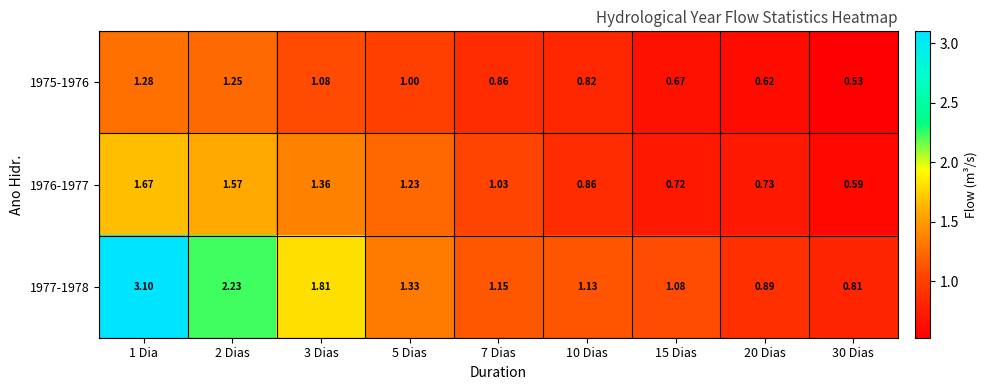

Reading right to left, transcribe all the data shown in this chart.

1975-1976: 30 Dias=0.5	20 Dias=0.6	15 Dias=0.7	10 Dias=0.8	7 Dias=0.9	5 Dias=1.0	3 Dias=1.1	2 Dias=1.2	1 Dia=1.3
1976-1977: 30 Dias=0.6	20 Dias=0.7	15 Dias=0.7	10 Dias=0.9	7 Dias=1.0	5 Dias=1.2	3 Dias=1.4	2 Dias=1.6	1 Dia=1.7
1977-1978: 30 Dias=0.8	20 Dias=0.9	15 Dias=1.1	10 Dias=1.1	7 Dias=1.1	5 Dias=1.3	3 Dias=1.8	2 Dias=2.2	1 Dia=3.1